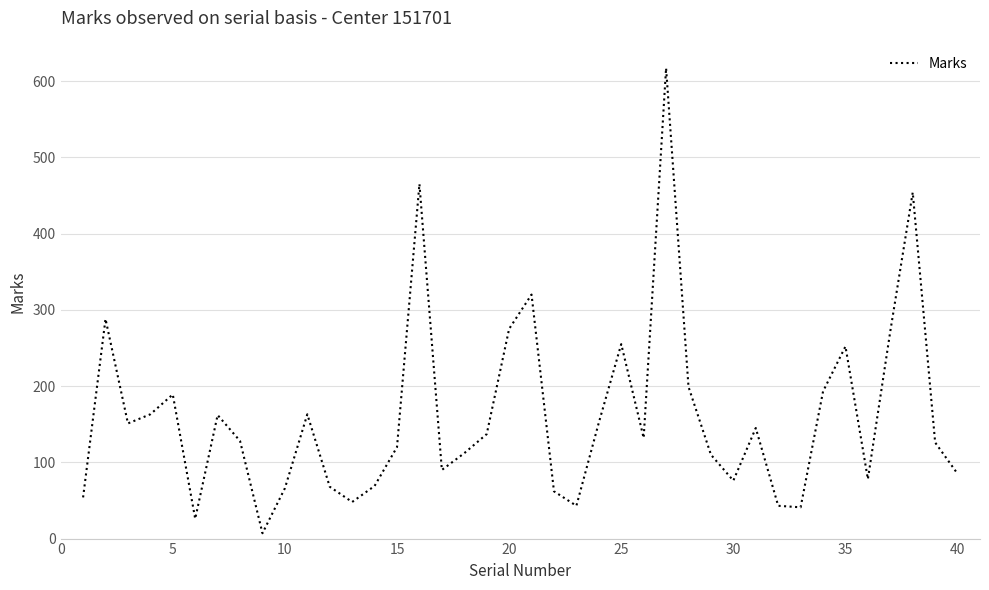

What is the maximum value shown in the chart?

617